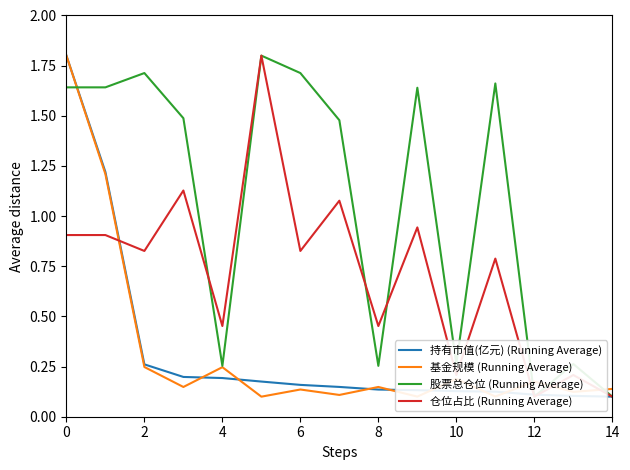

In 股票总仓位 (Running Average), how many points are higher than both neighbors (excluding endpoints)?

5